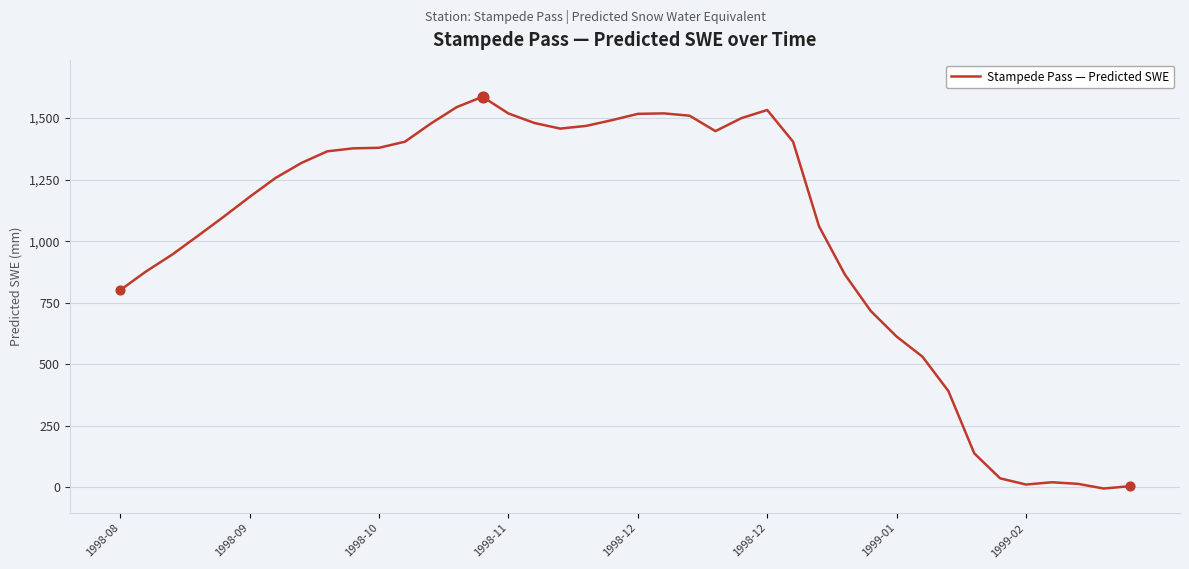

What is the greatest value displayed?

1586.5